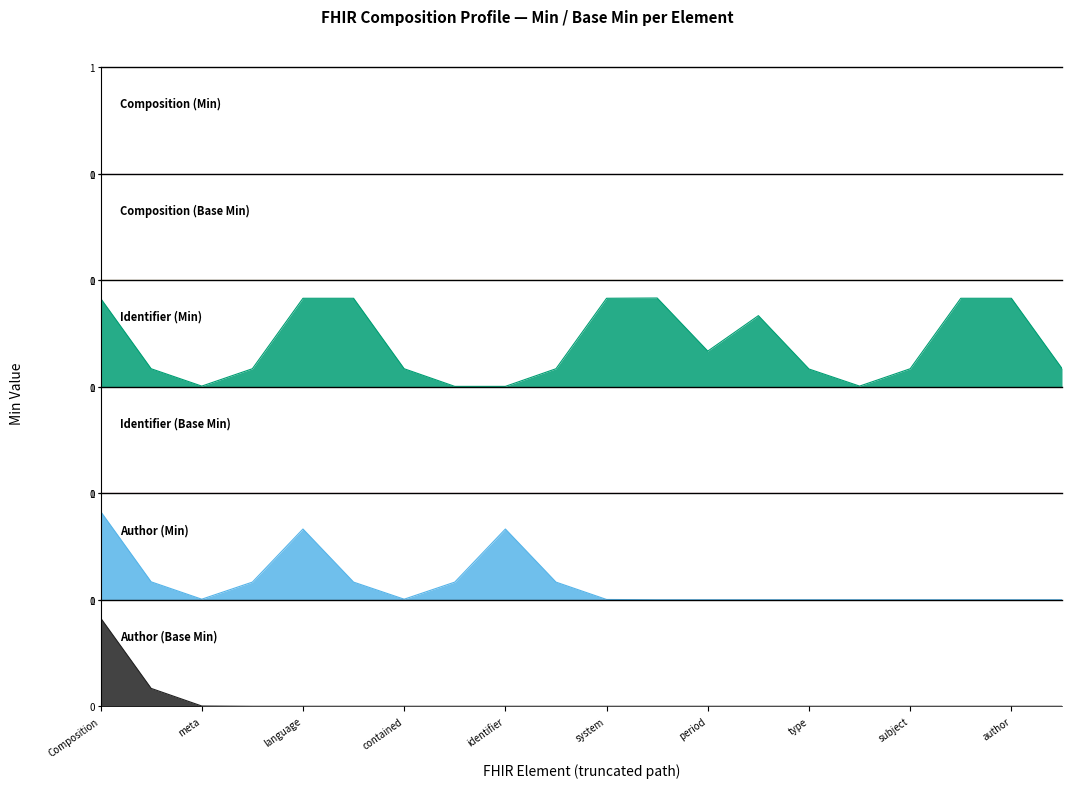

The Author (Base Min) series shows 1 at Composition. True or false?

False